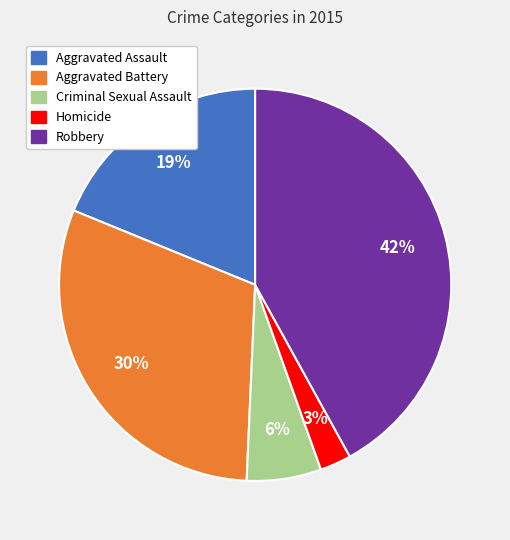

Rank the categories by value from lowest to highest.

Homicide, Criminal Sexual Assault, Aggravated Assault, Aggravated Battery, Robbery